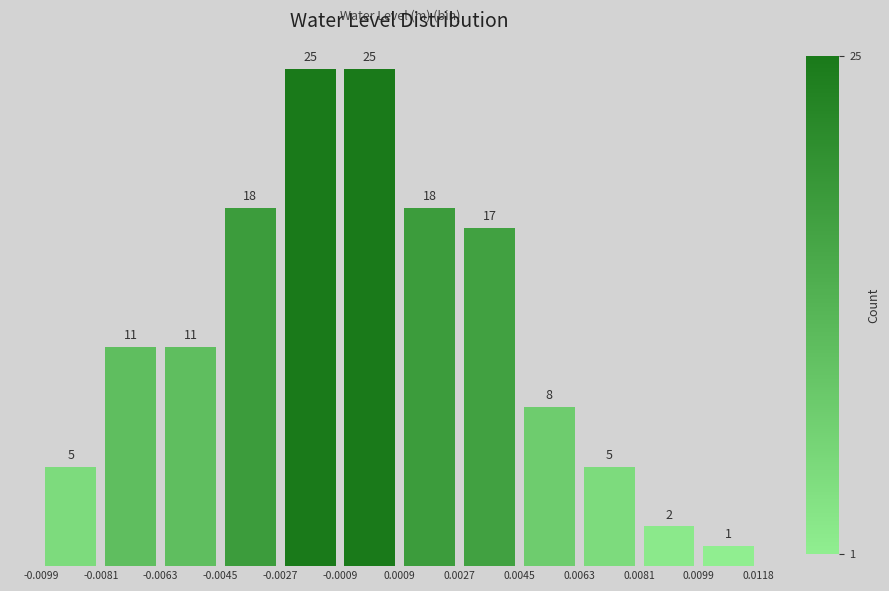

What is the height of the bar covering 0.0027 to 0.0045 on the x-axis?

17